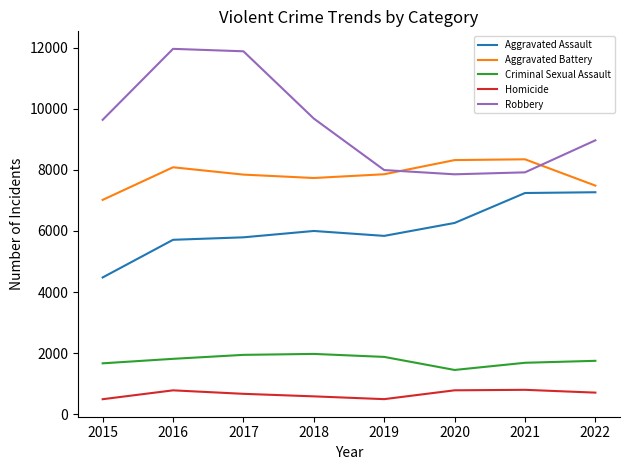

Is the value of Homicide at 2022 greater than the value of Aggravated Assault at 2019?

No